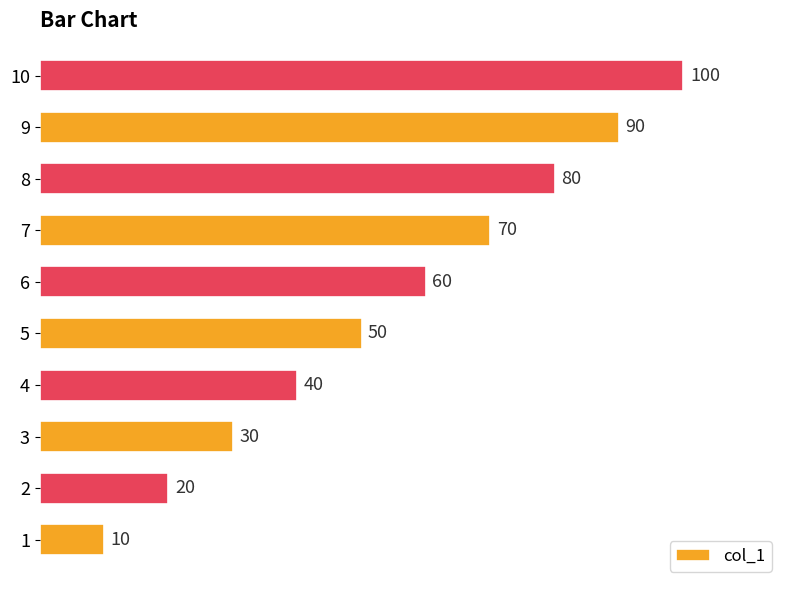

Are the bars horizontal?

Yes